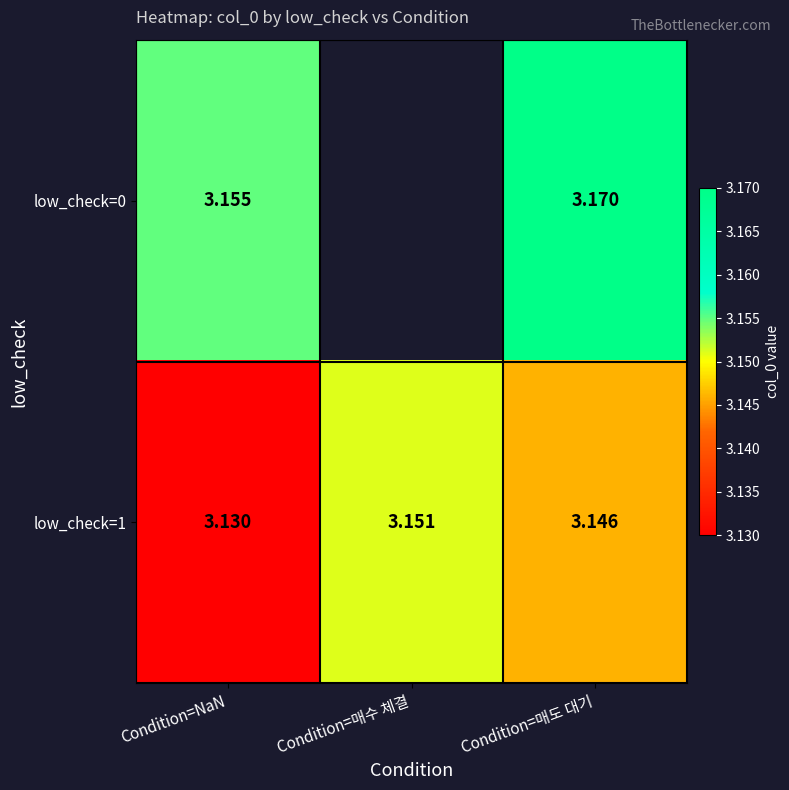

Between Condition=NaN and Condition=매도 대기, which is larger?

Condition=매도 대기